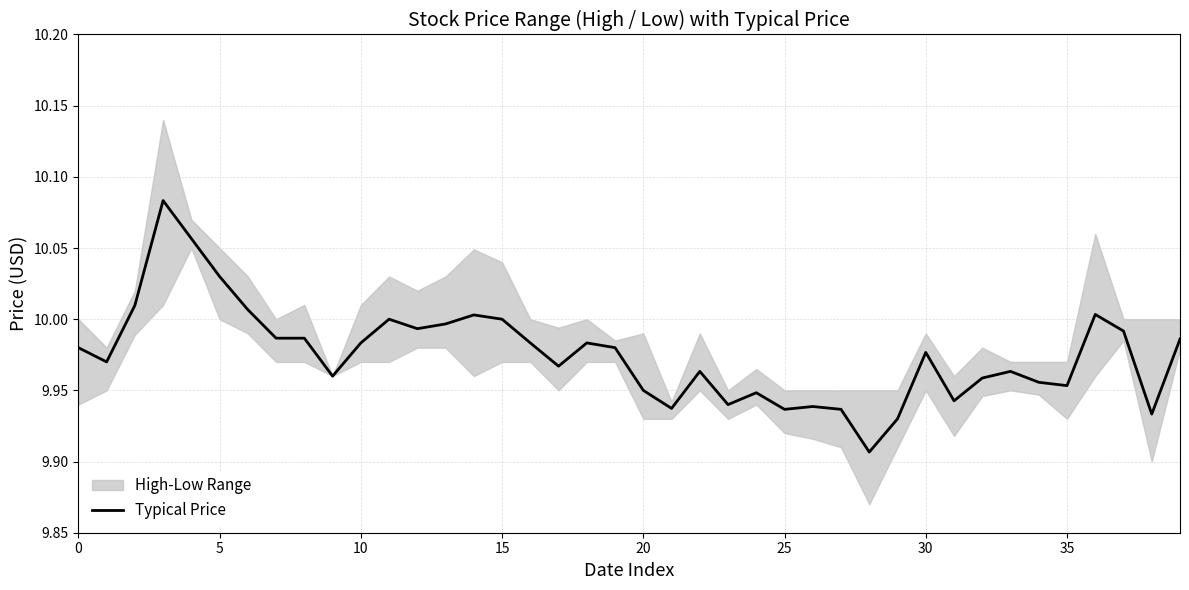

Which has a higher value, 18 or 35?

18